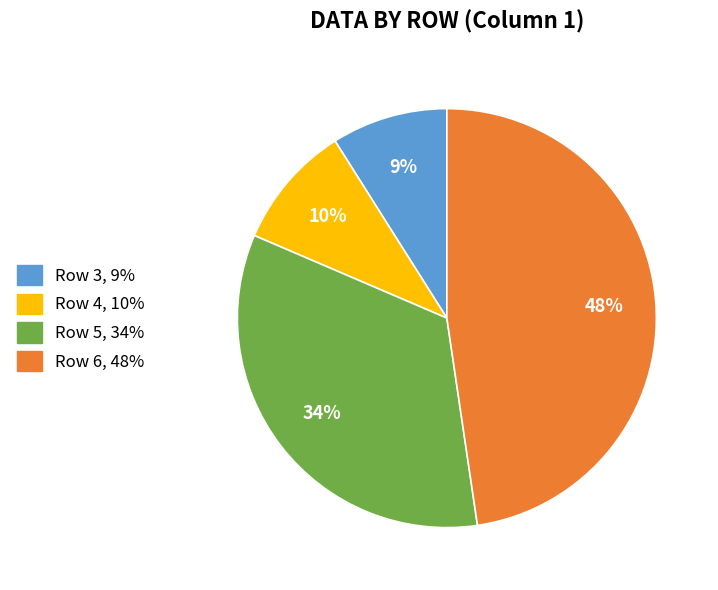

True or false: Row 4, 10% accounts for 10% of the total.

True